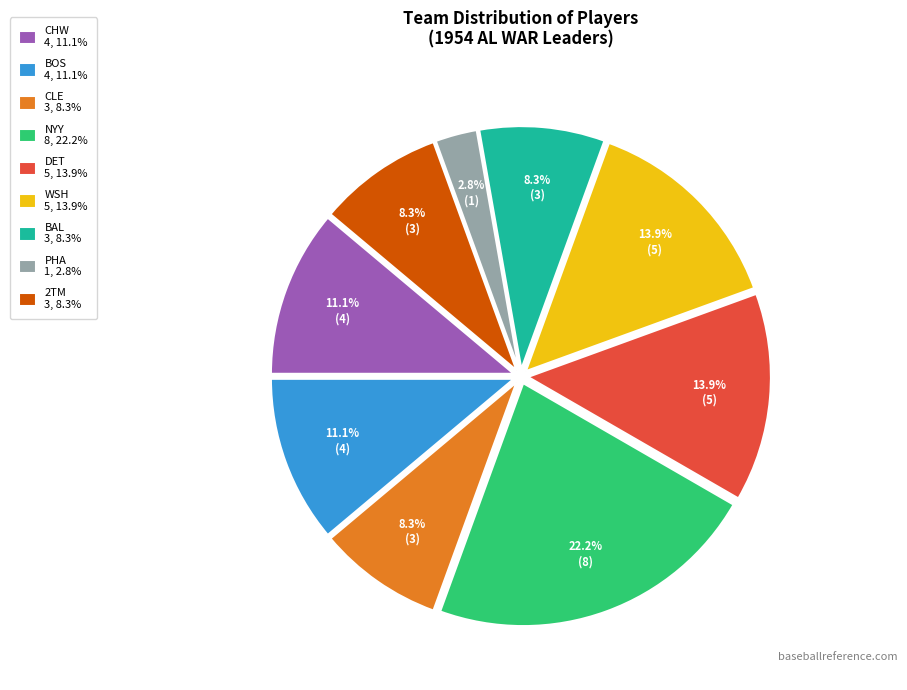

Does PHA represent more than half of the total?

No